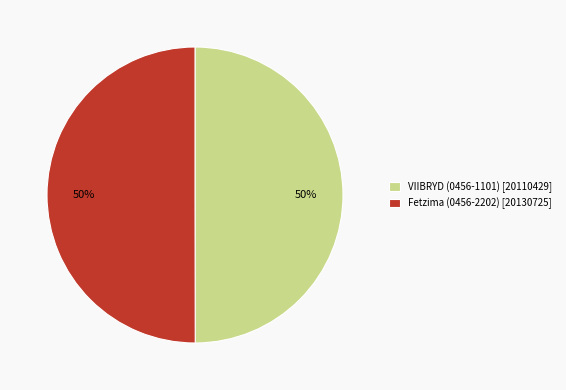

Count the number of slices in the pie.

2